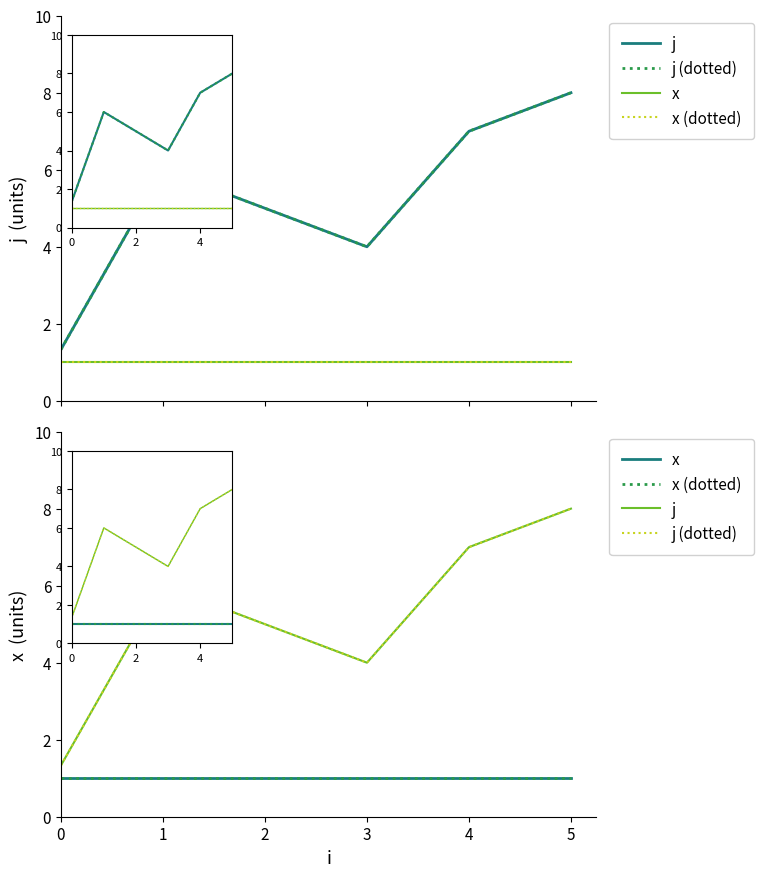

Is this an area chart (filled region under the line)?

No